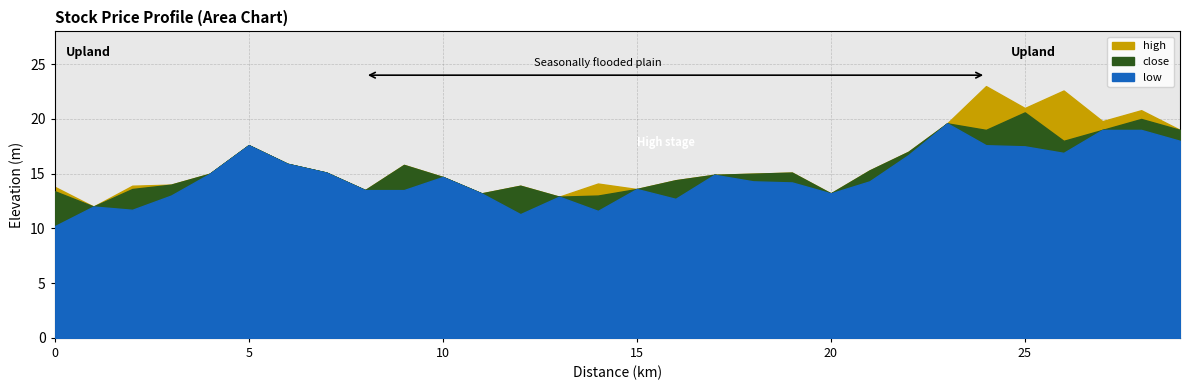

Reading right to left, extract all data points from this chart.

high: 20180328=19.0	20180329=20.8	20180330=19.8	20180402=22.6	20180403=21.0	20180404=23.0	20180405=19.6	20180406=17.0	20180409=15.3	20180410=13.2	20180411=15.1	20180412=15.0	20180413=14.9	20180417=14.4	20180419=13.6	20180420=14.1	20180423=12.9	20180424=13.9	20180426=13.2	20180502=14.7	20180503=15.8	20180504=13.5	20180507=15.1	20180510=15.9	20180511=17.6	20180514=15.0	20180516=14.0	20180517=13.9	20180518=12.0	20180521=13.8
close: 20180328=19.0	20180329=20.0	20180330=19.0	20180402=18.0	20180403=20.6	20180404=19.0	20180405=19.6	20180406=17.0	20180409=15.3	20180410=13.2	20180411=15.1	20180412=15.0	20180413=14.9	20180417=14.4	20180419=13.6	20180420=13.0	20180423=12.9	20180424=13.9	20180426=13.2	20180502=14.7	20180503=15.8	20180504=13.5	20180507=15.1	20180510=15.9	20180511=17.6	20180514=15.0	20180516=14.0	20180517=13.6	20180518=12.0	20180521=13.4
low: 20180328=18.0	20180329=19.0	20180330=19.0	20180402=16.9	20180403=17.5	20180404=17.6	20180405=19.6	20180406=16.7	20180409=14.3	20180410=13.2	20180411=14.2	20180412=14.3	20180413=14.9	20180417=12.7	20180419=13.6	20180420=11.6	20180423=12.9	20180424=11.3	20180426=13.2	20180502=14.7	20180503=13.5	20180504=13.5	20180507=15.1	20180510=15.9	20180511=17.6	20180514=15.0	20180516=13.0	20180517=11.7	20180518=12.0	20180521=10.2